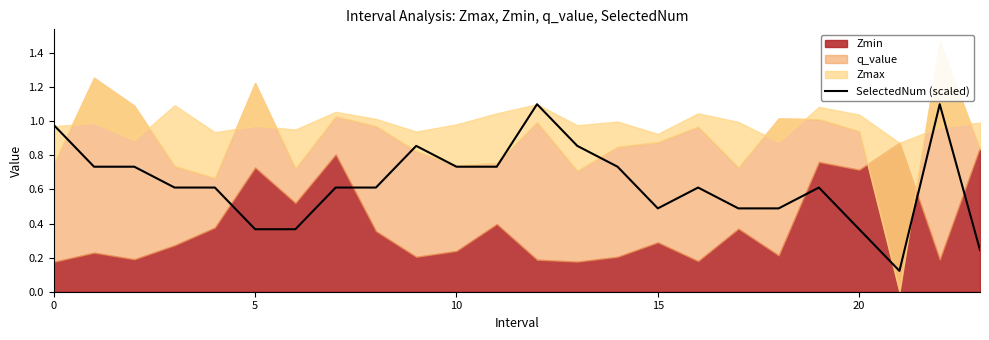

Is it true that the value at 17 is 0.1?

False